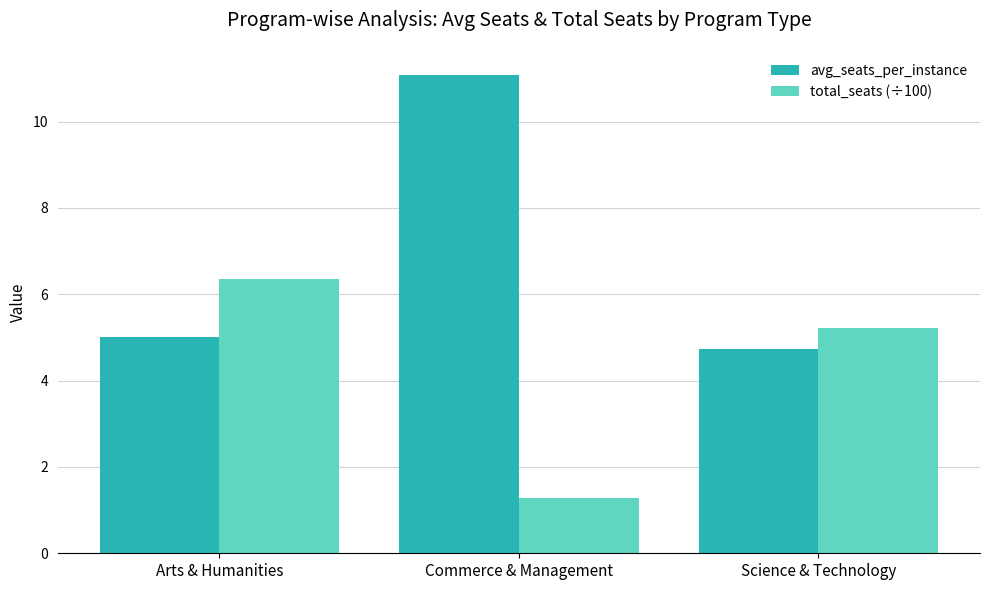

List the labels in order of avg_seats_per_instance value, smallest first.

Science & Technology, Arts & Humanities, Commerce & Management